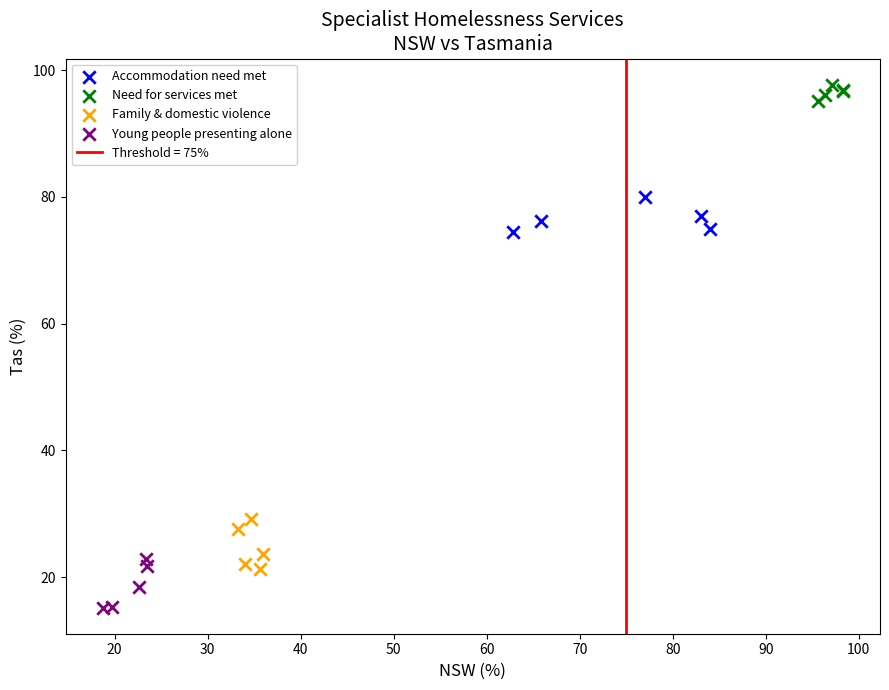

Which series contains the highest Y value?

Need for services met